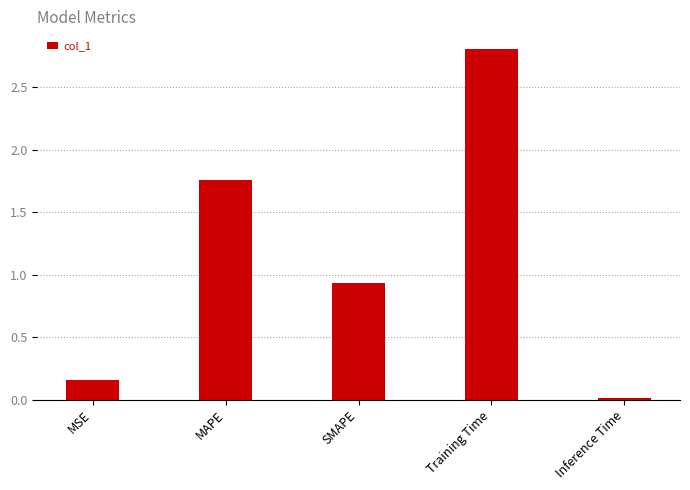

What is the greatest value displayed?

2.8